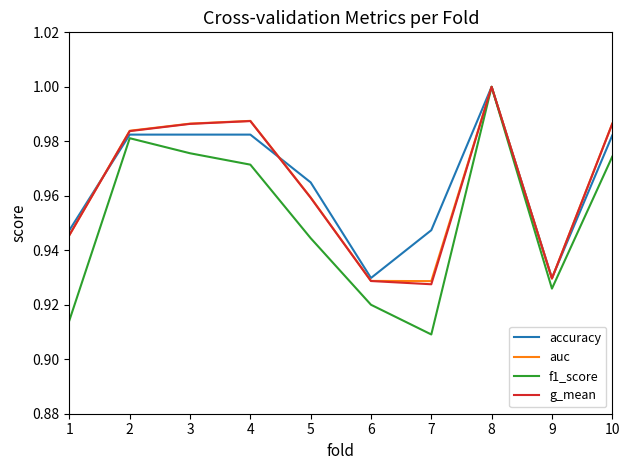

Which series has the largest range (max minus min)?

f1_score